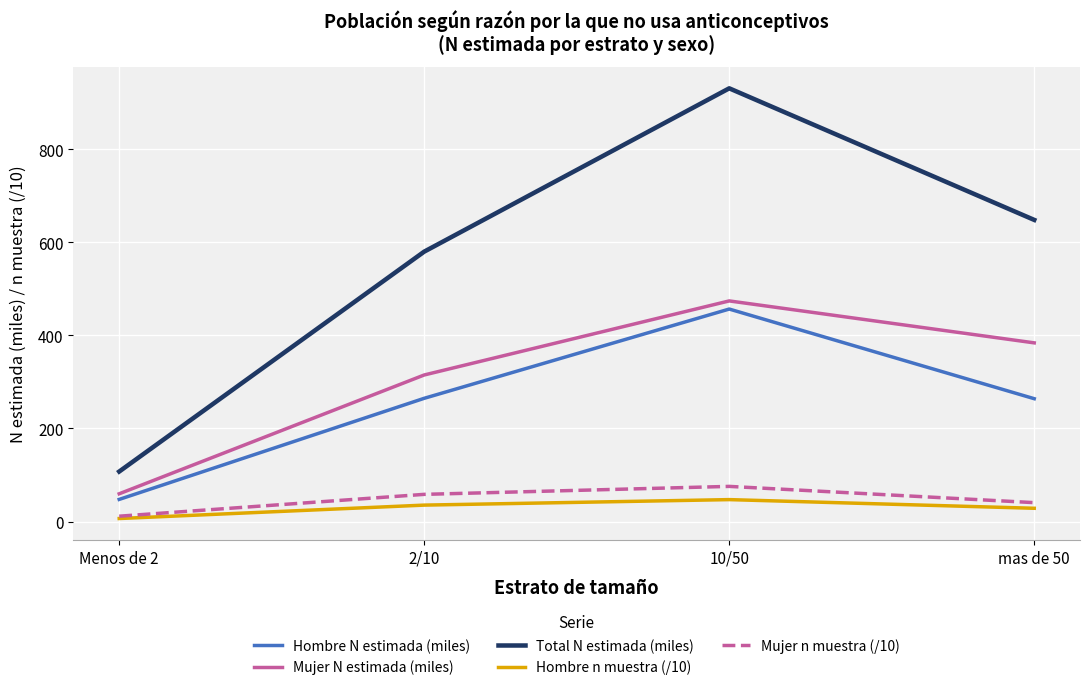

True or false: Mujer N estimada (miles) and Hombre n muestra (/10) intersect in this chart.

False